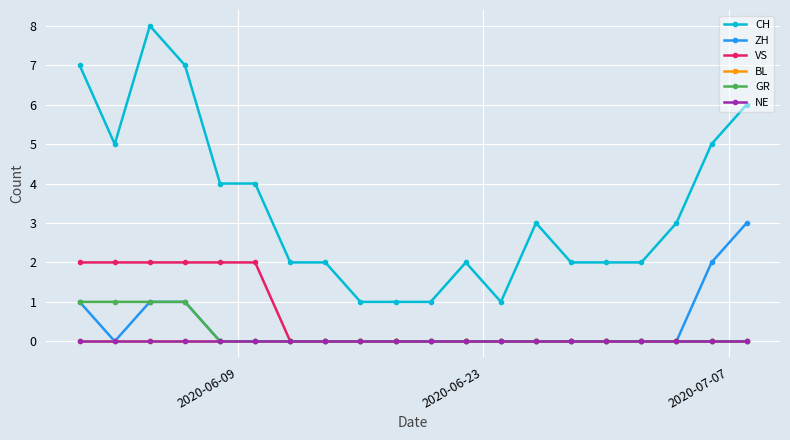

What is the maximum value shown in the chart?

8